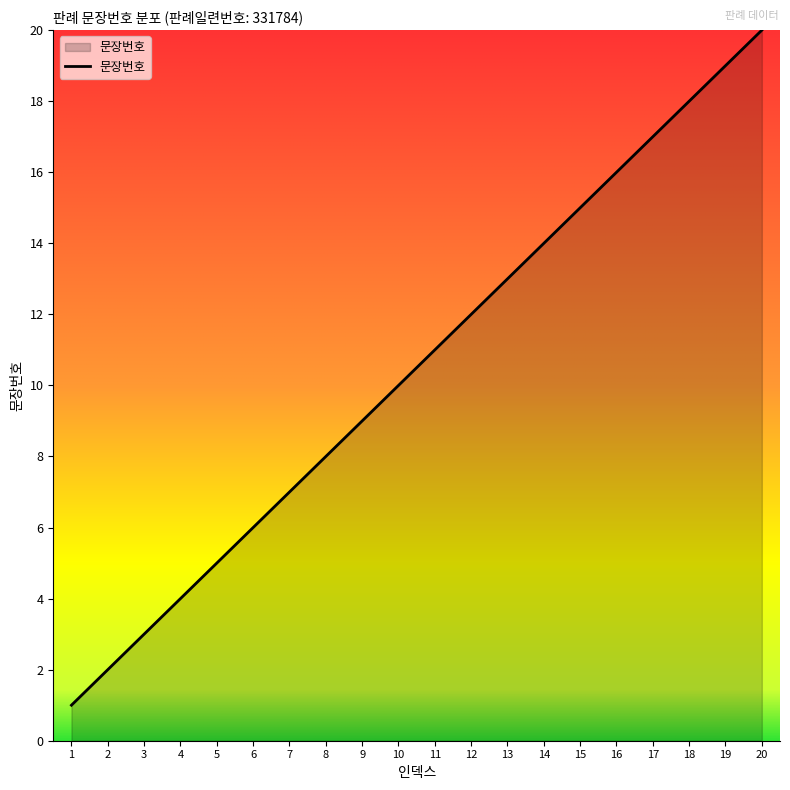

Reading left to right, list all the values displayed in this chart.

1=1	2=2	3=3	4=4	5=5	6=6	7=7	8=8	9=9	10=10	11=11	12=12	13=13	14=14	15=15	16=16	17=17	18=18	19=19	20=20